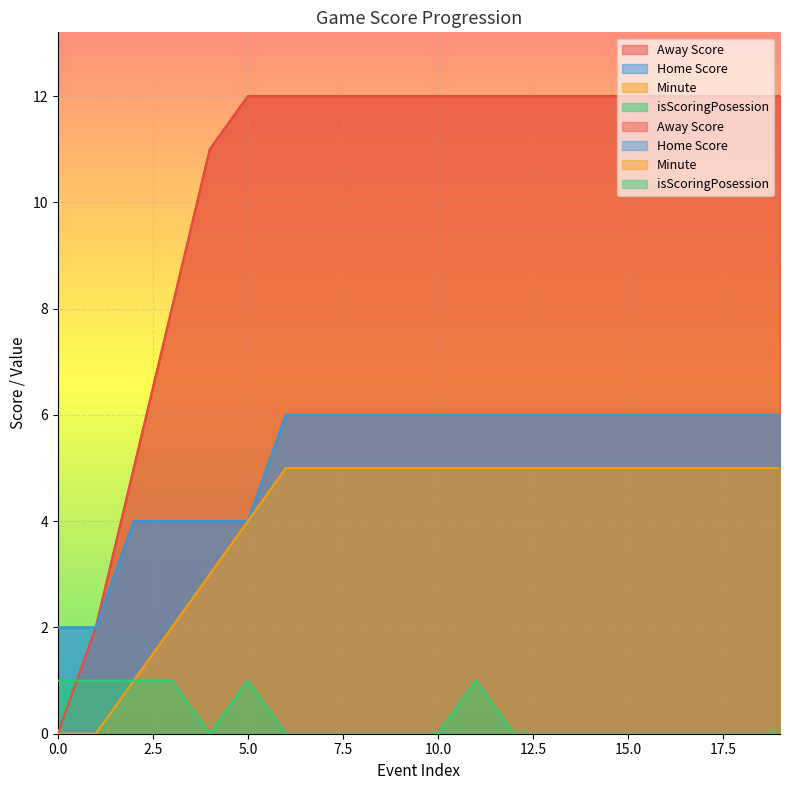

Which series has the largest total across all categories?

Away Score